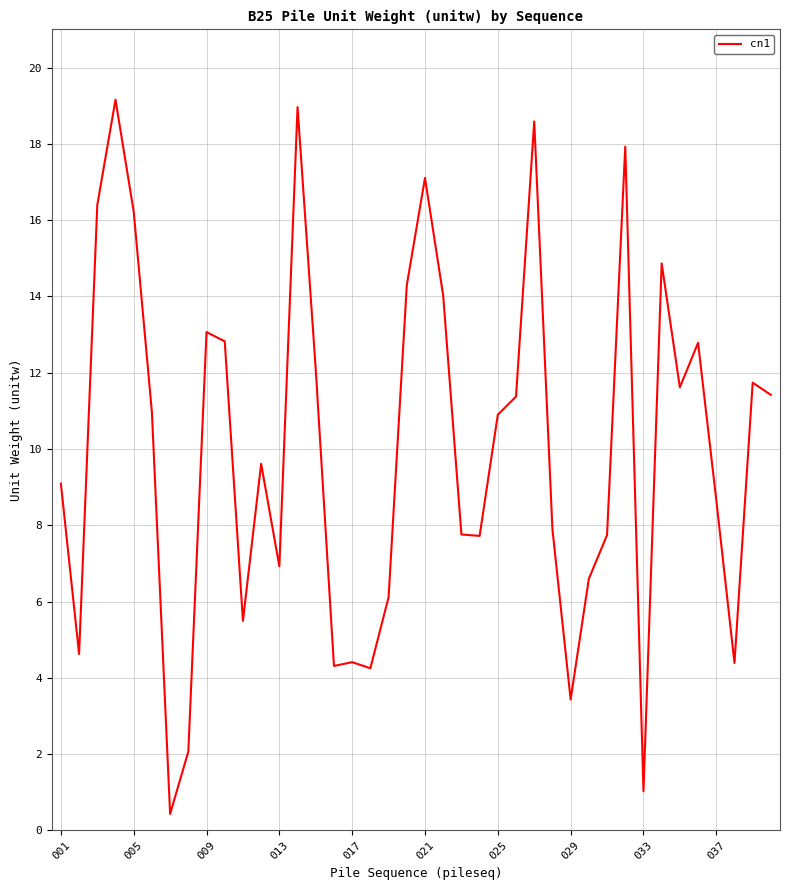

What is the difference between the maximum and minimum values?

18.7